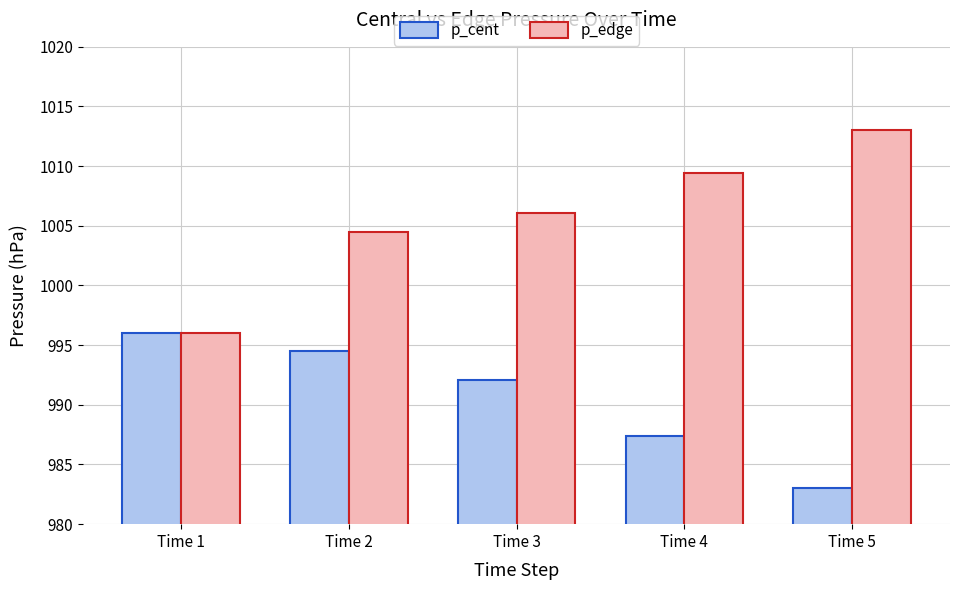

What is the difference between the highest and lowest values at Time 5?

30.0